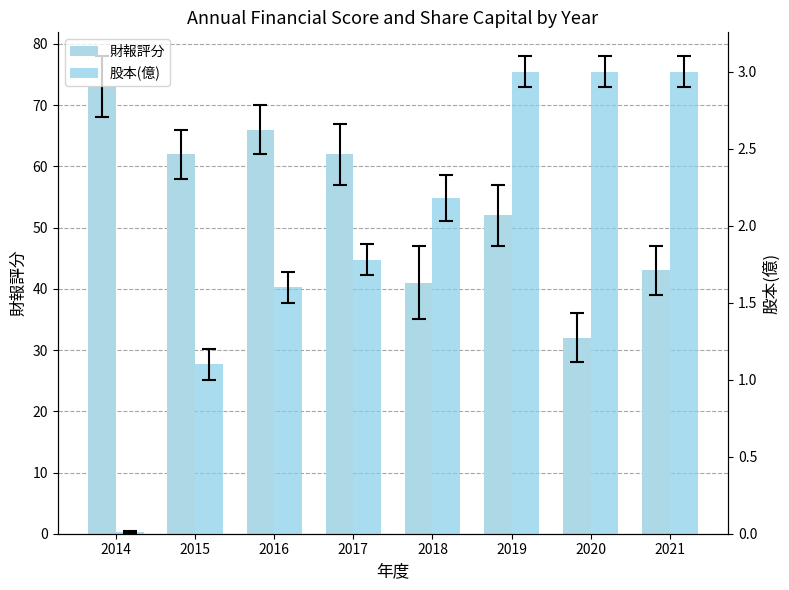

What is the value of the 財報評分 bar at the 7th from the left?

32.0